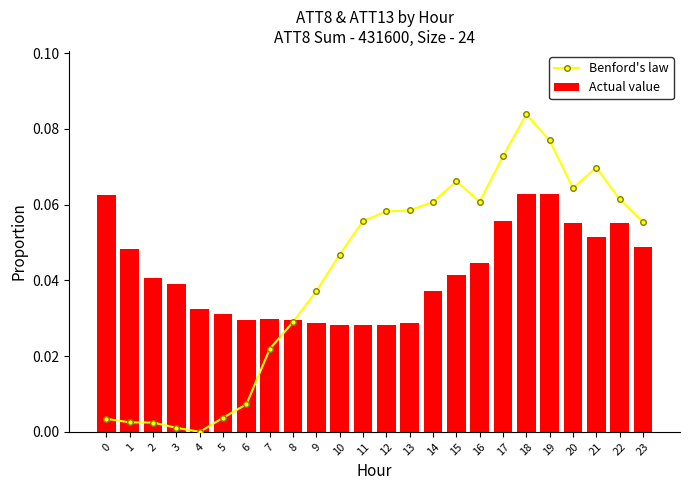

At 1, list the series in order from largest to smallest.

Actual value, Benford's law